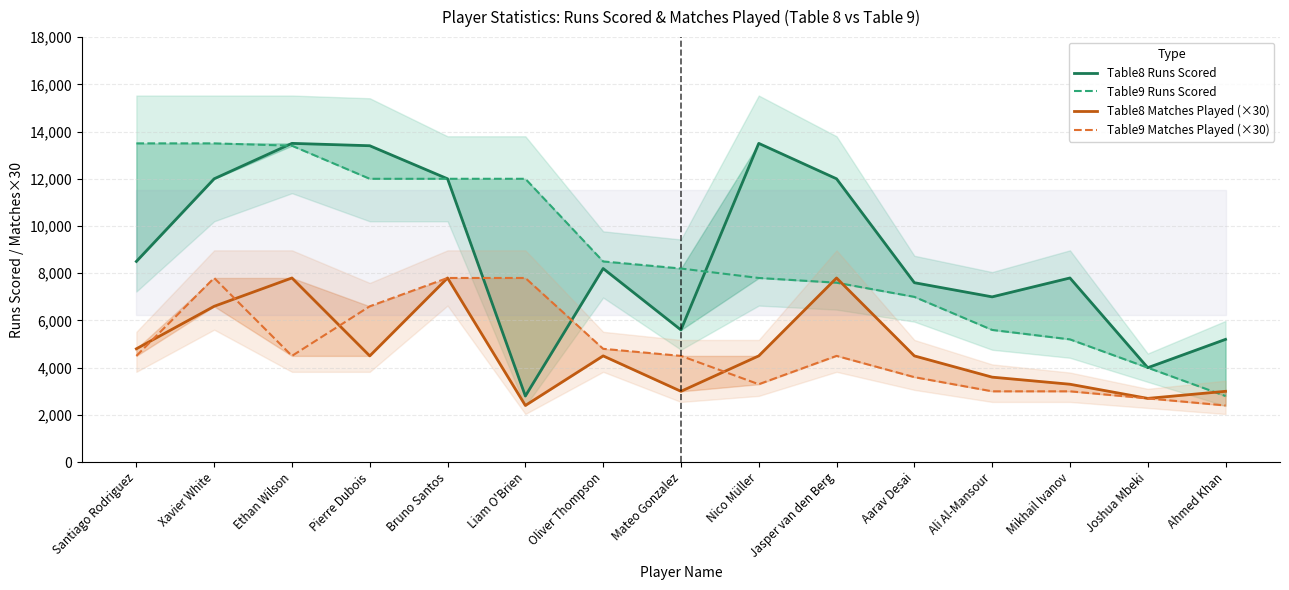

Which series changed the most between Oliver Thompson and Mikhail Ivanov?

Table9 Runs Scored